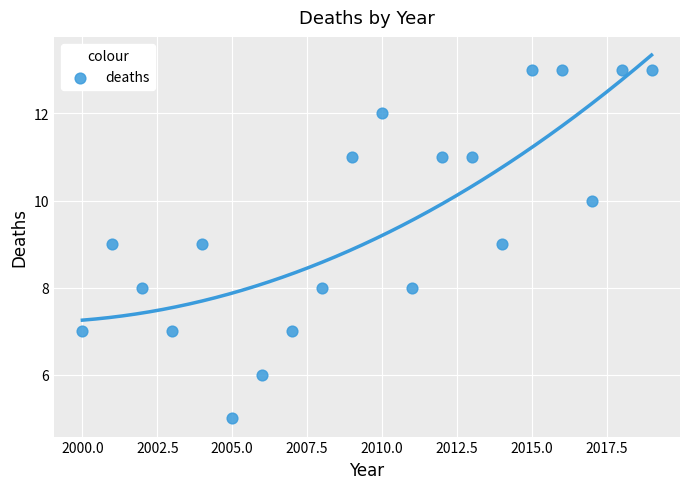

What is the range of Y values (max minus min)?

8